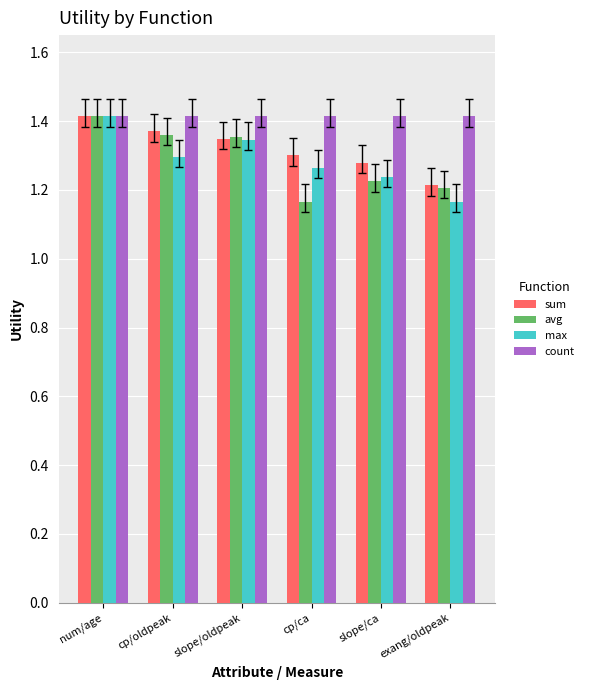

What is the difference between the maximum and minimum values in the avg series?

0.2